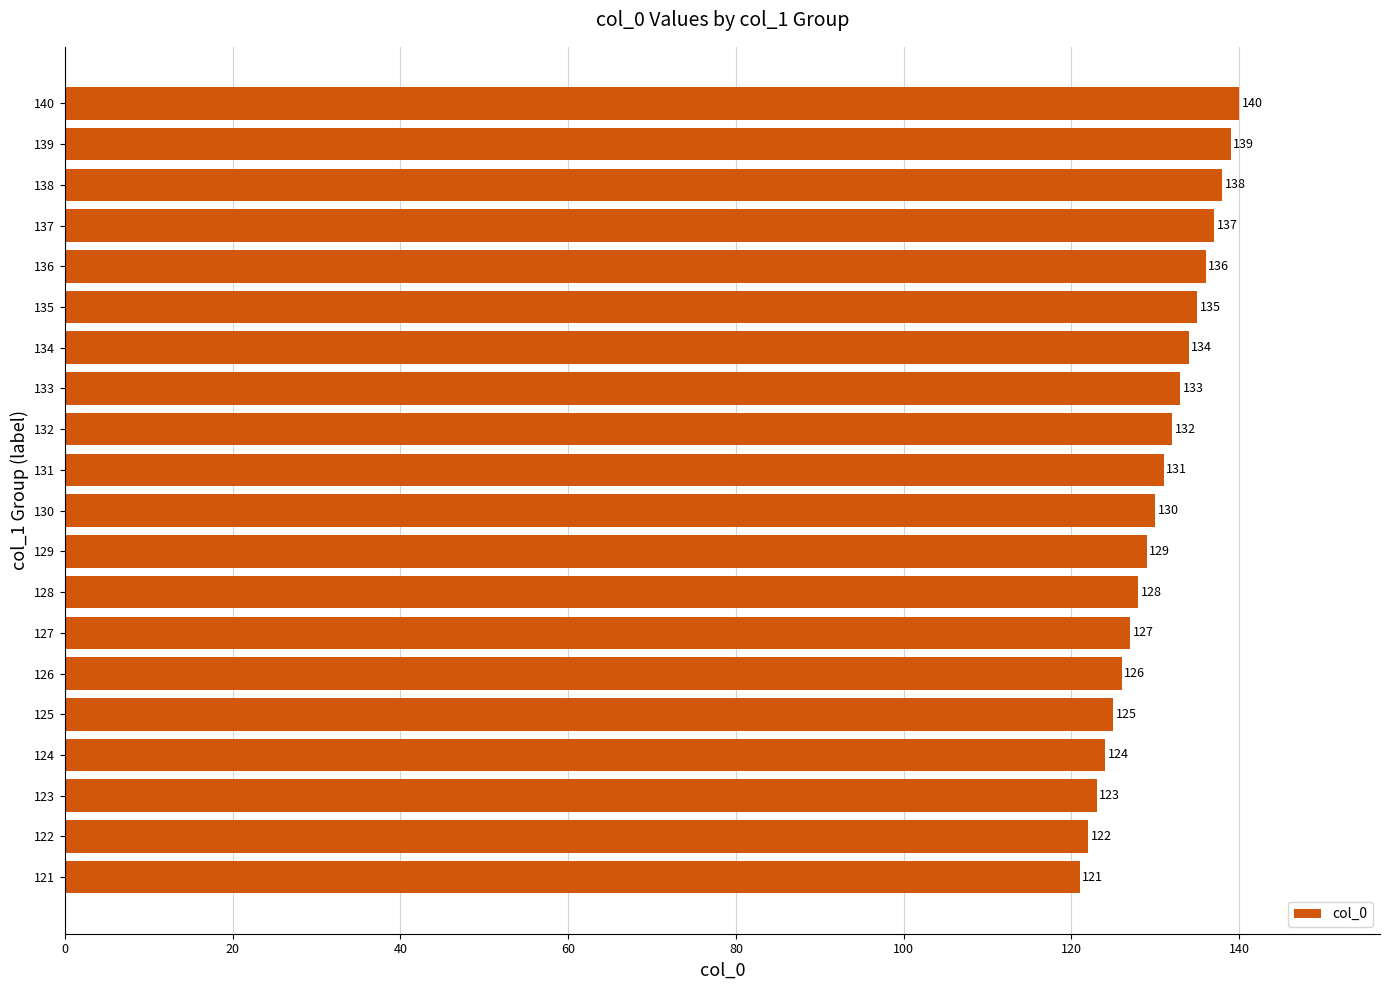

What is the sum of the values at 138 and 125?

263